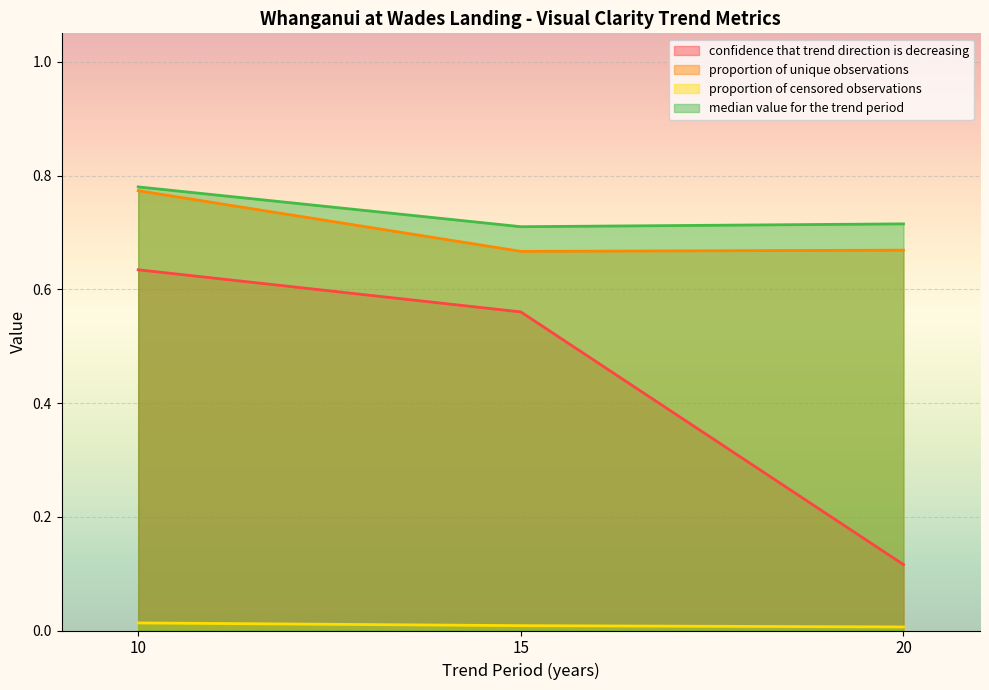

Between 15 and 10, which is larger?

10